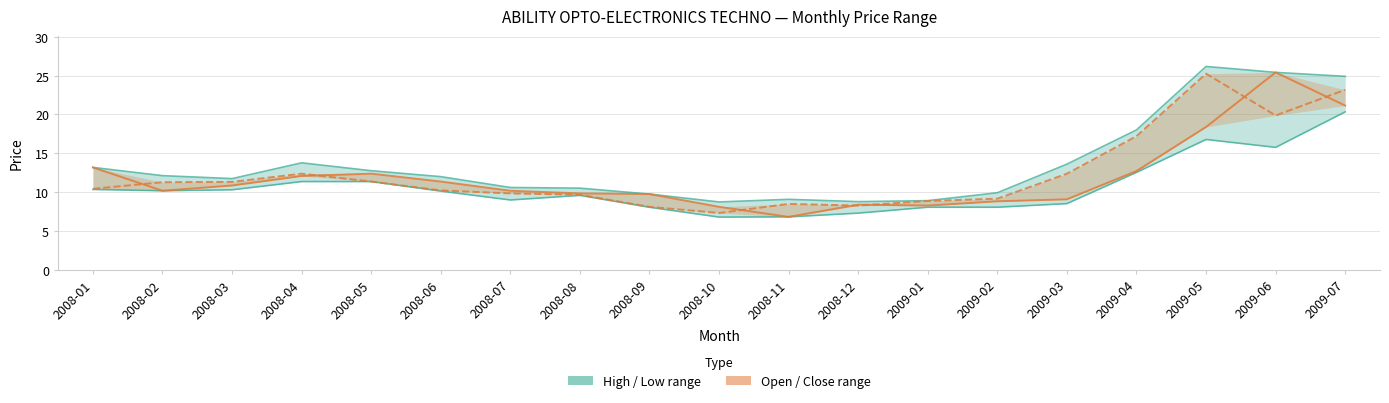

At which category does Lowest Price reach its first local valley?

2008-02